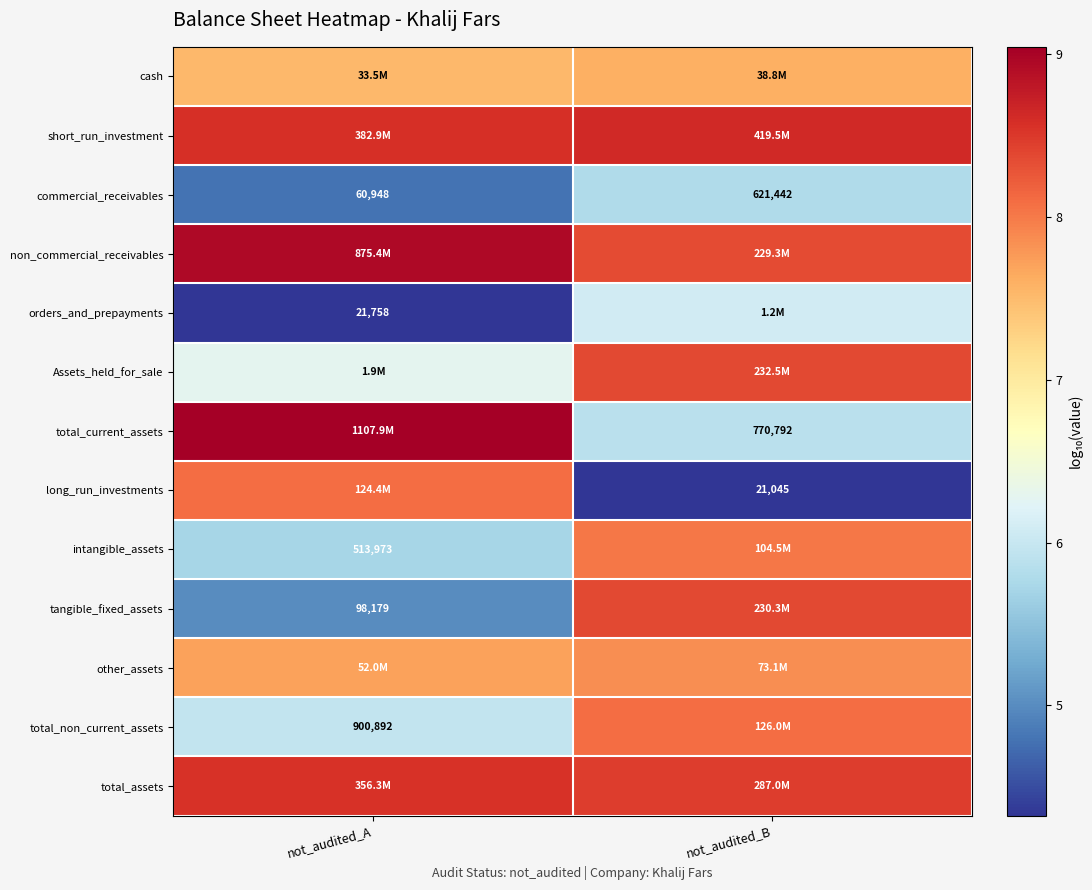

Rank the categories by commercial_receivables value from lowest to highest.

not_audited_A, not_audited_B